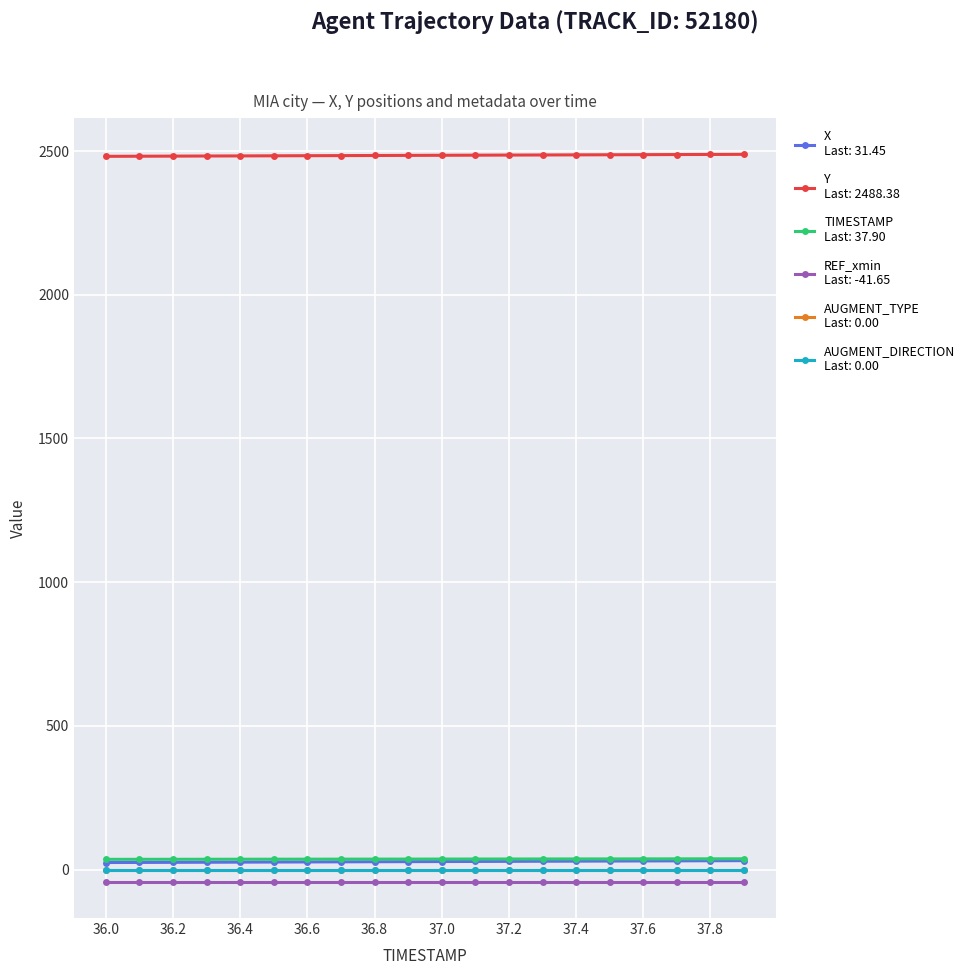

Reading right to left, list all the values displayed in this chart.

X: 31.4	31.1	30.8	30.4	30.1	29.7	29.4	29.0	28.7	28.3	28.0	27.6	27.3	26.9	26.6	26.2	25.9	25.6	25.2	24.9
Y: 2488.4	2488.0	2487.7	2487.3	2486.9	2486.6	2486.2	2485.8	2485.5	2485.1	2484.8	2484.4	2484.0	2483.7	2483.3	2482.9	2482.6	2482.2	2481.9	2481.5
TIMESTAMP: 37.9	37.8	37.7	37.6	37.5	37.4	37.3	37.2	37.1	37.0	36.9	36.8	36.7	36.6	36.5	36.4	36.3	36.2	36.1	36.0
REF_xmin: -41.6	-41.6	-41.6	-41.6	-41.6	-41.6	-41.6	-41.6	-41.6	-41.6	-41.6	-41.6	-41.6	-41.6	-41.6	-41.6	-41.6	-41.6	-41.6	-41.6
AUGMENT_TYPE: 0.0	0.0	0.0	0.0	0.0	0.0	0.0	0.0	0.0	0.0	0.0	0.0	0.0	0.0	0.0	0.0	0.0	0.0	0.0	0.0
AUGMENT_DIRECTION: 0.0	0.0	0.0	0.0	0.0	0.0	0.0	0.0	0.0	0.0	0.0	0.0	0.0	0.0	0.0	0.0	0.0	0.0	0.0	0.0